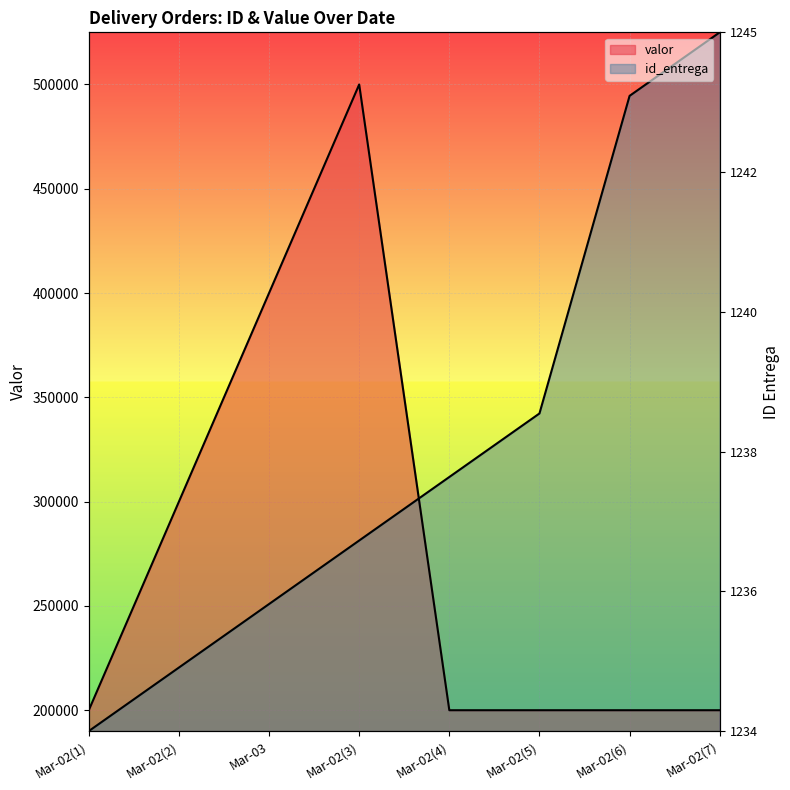

True or false: id_entrega has more than 1 points higher than both neighbors.

False